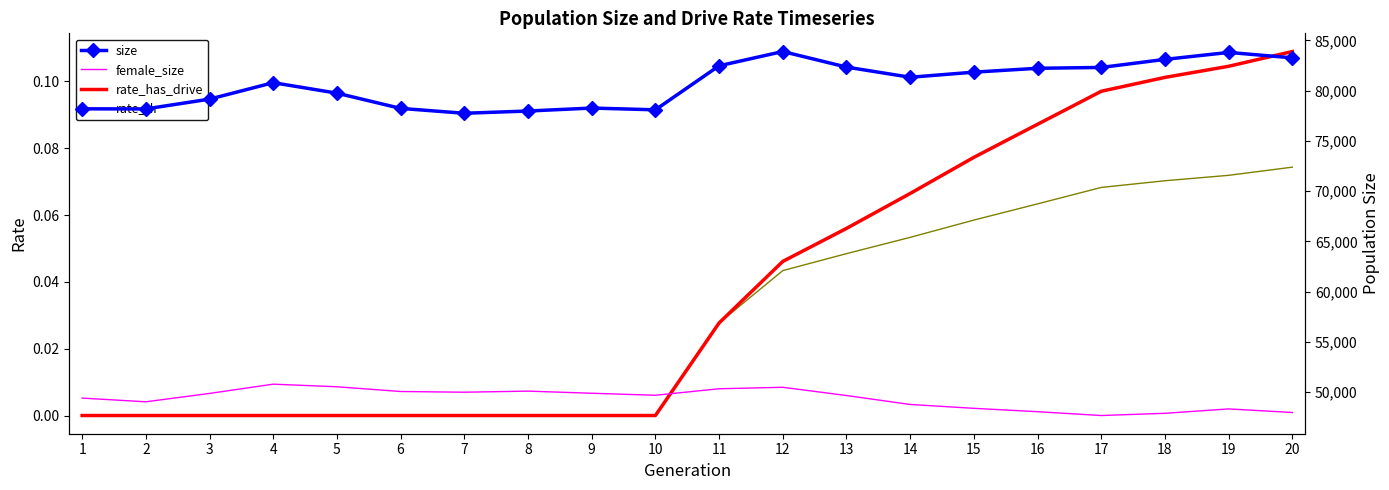

True or false: size has more than 2 points higher than both neighbors.

True